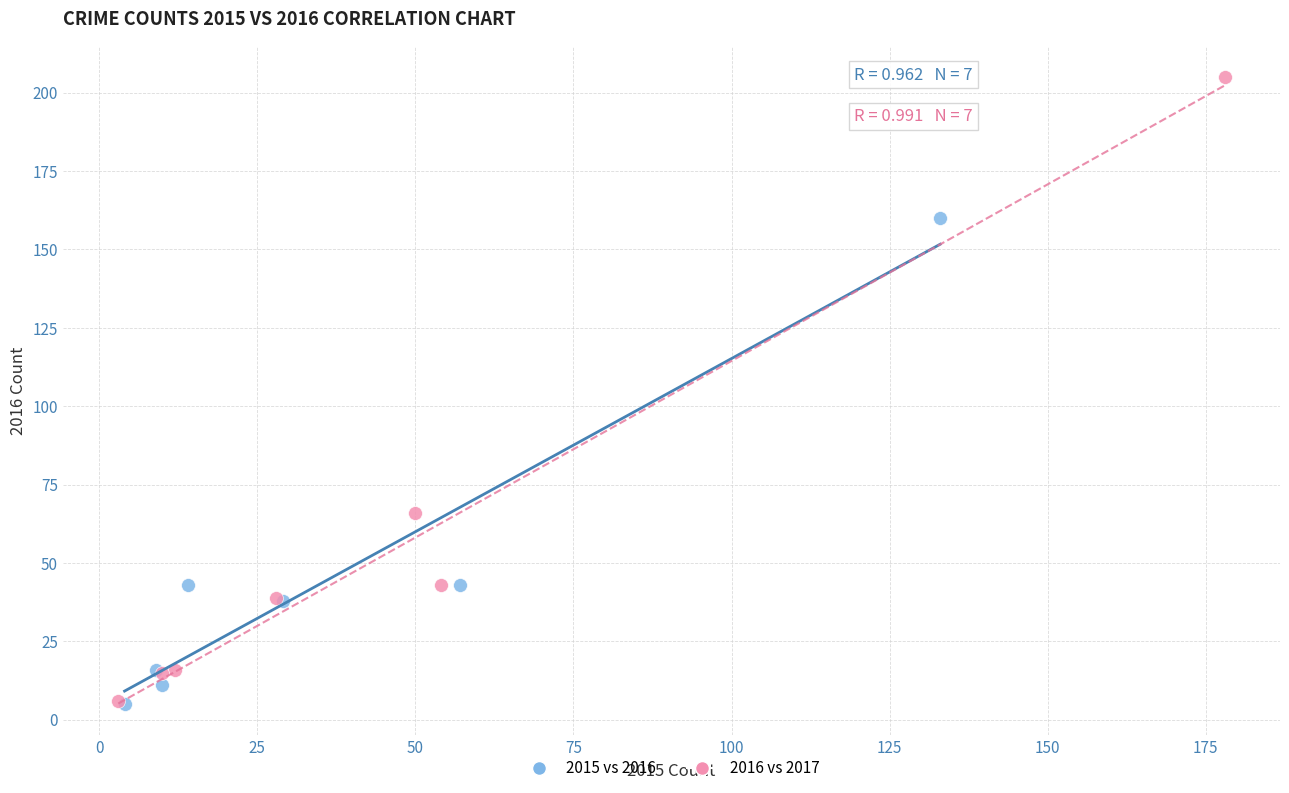

What are all the series names shown in the legend?

2015 vs 2016, 2016 vs 2017